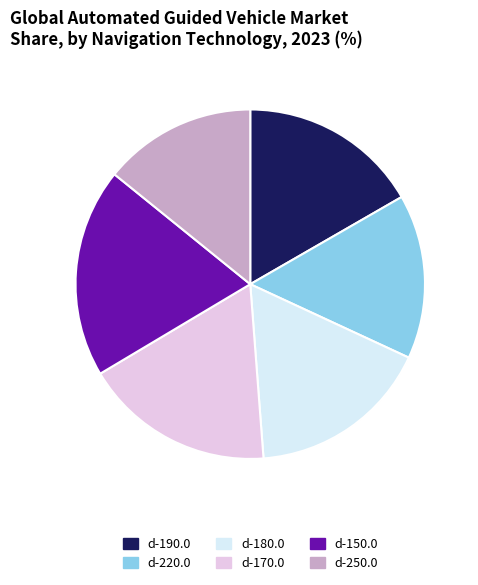

Does d-170.0 represent more than half of the total?

No